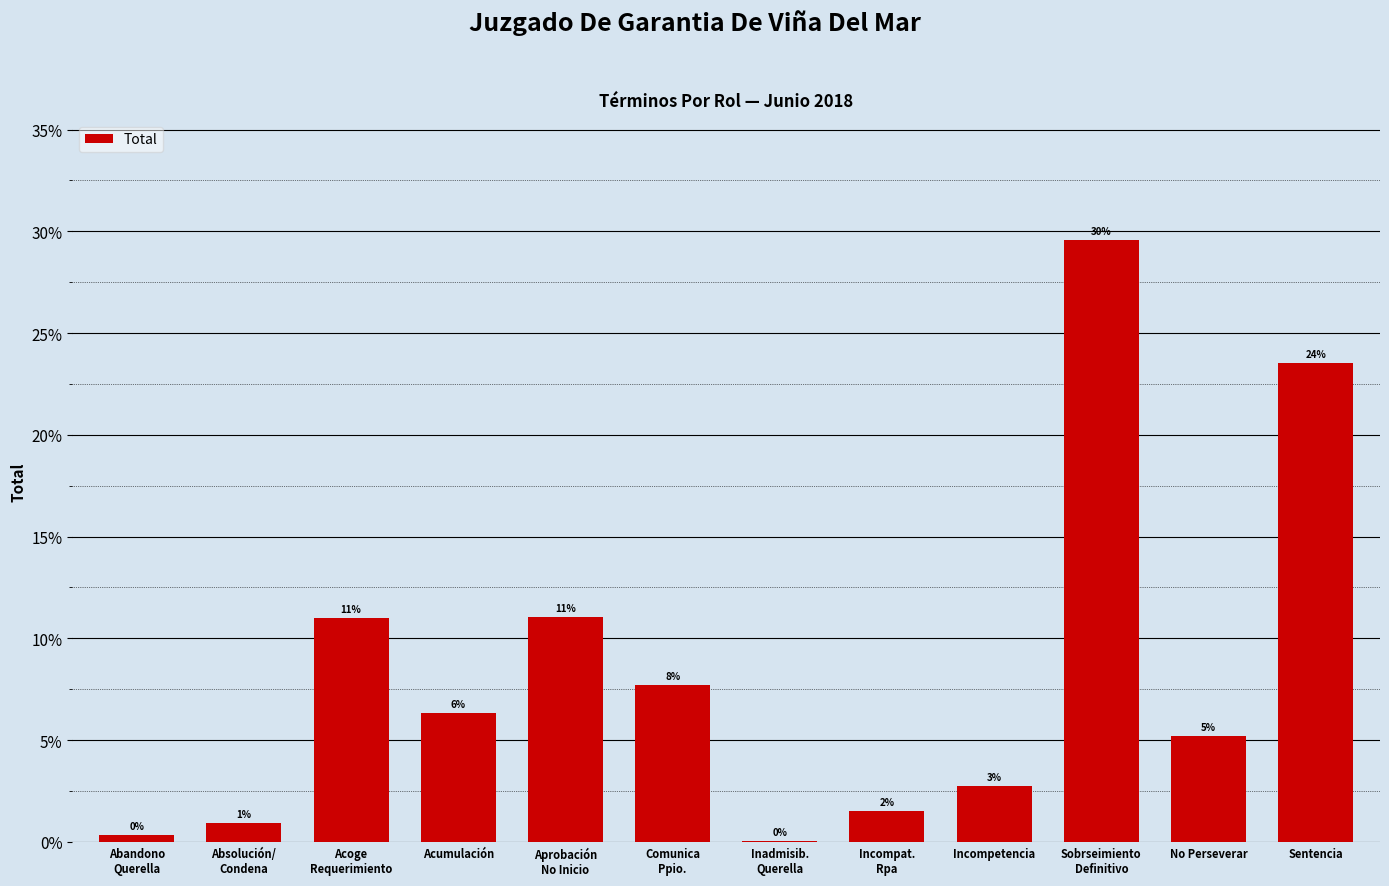

What is the label of the 12th bar from the right?

Abandono
Querella